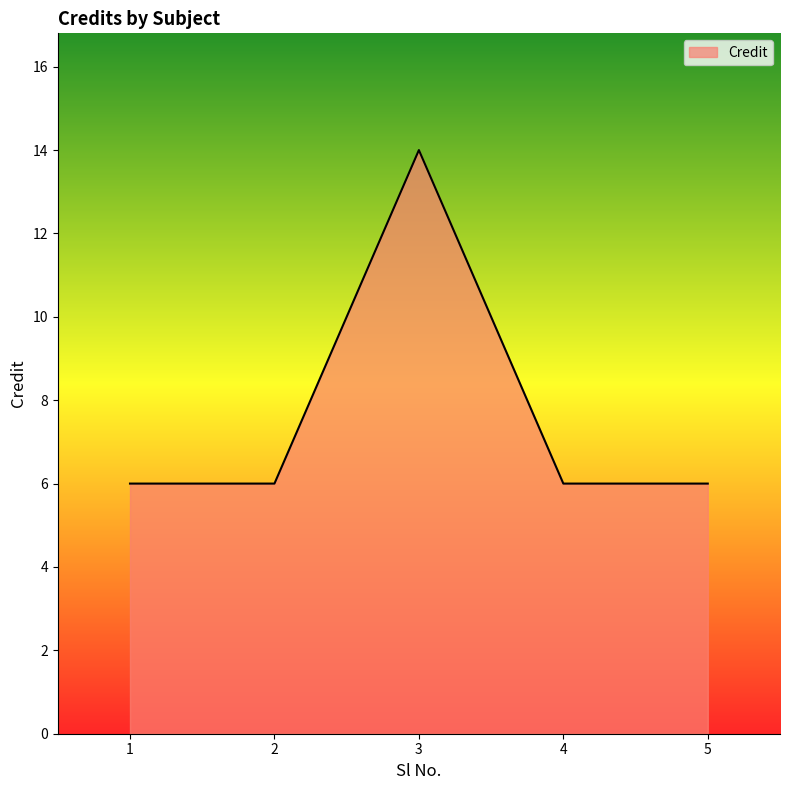

What is the difference between the maximum and second lowest values?

8